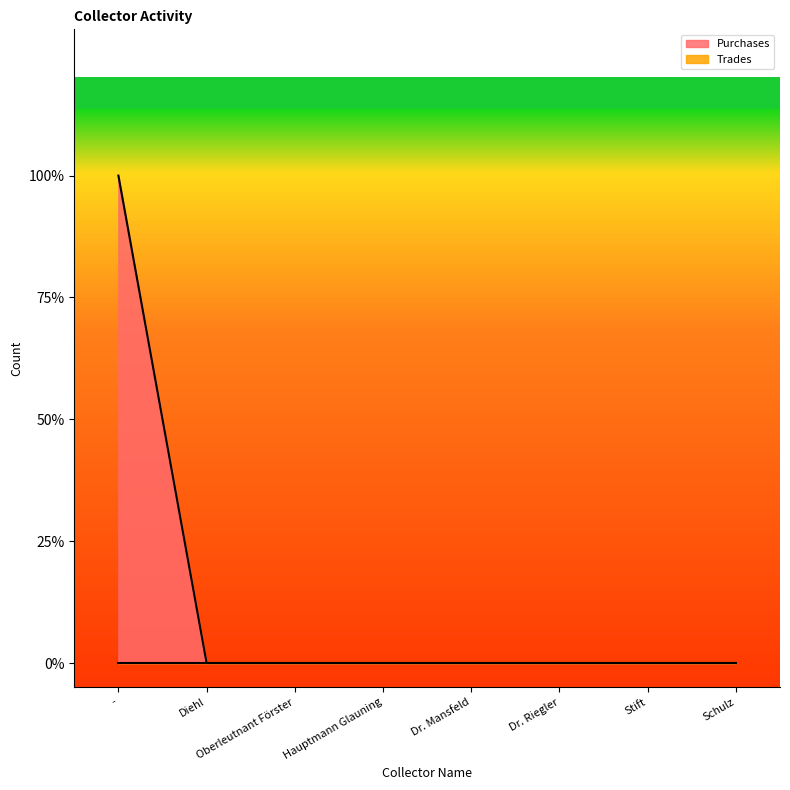

What is the label of the 7th point from the left?

Stift